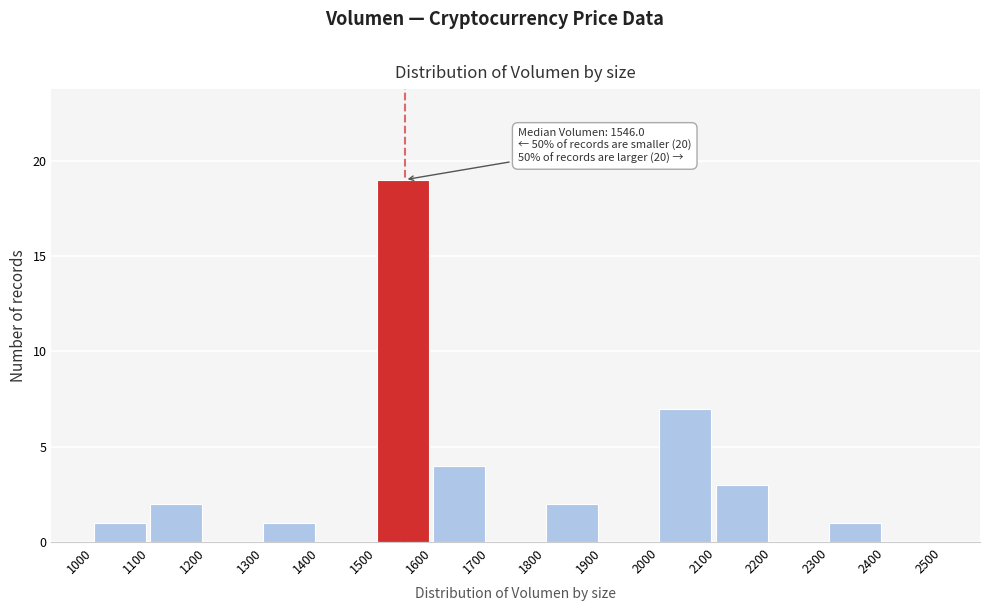

Over which range of the x-axis is the bar tallest?

1500 to 1600